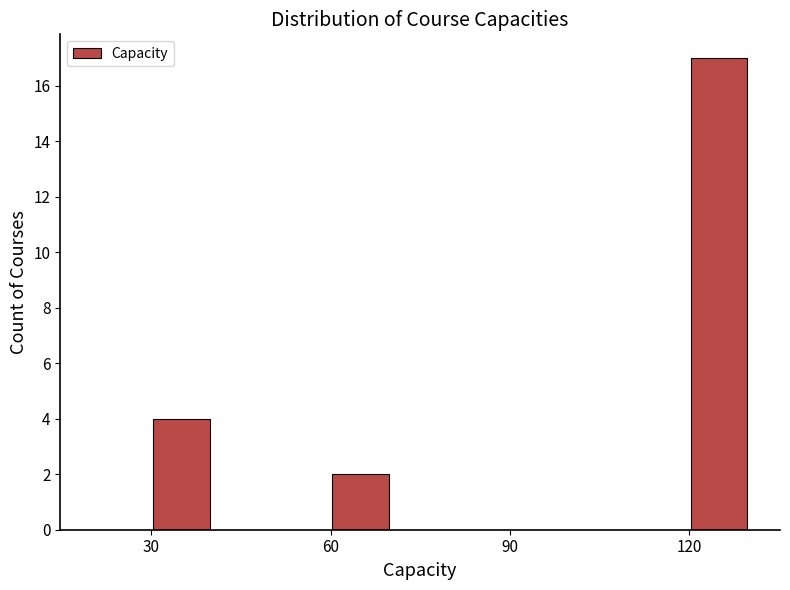

Read against the x-axis, roughly where is the centre of the tallest bar?

125